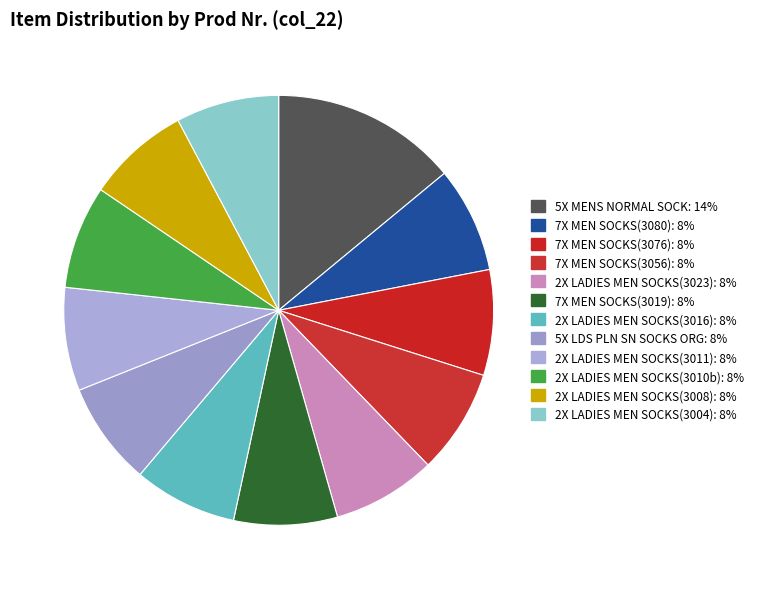

How many slices are in this pie chart?

12